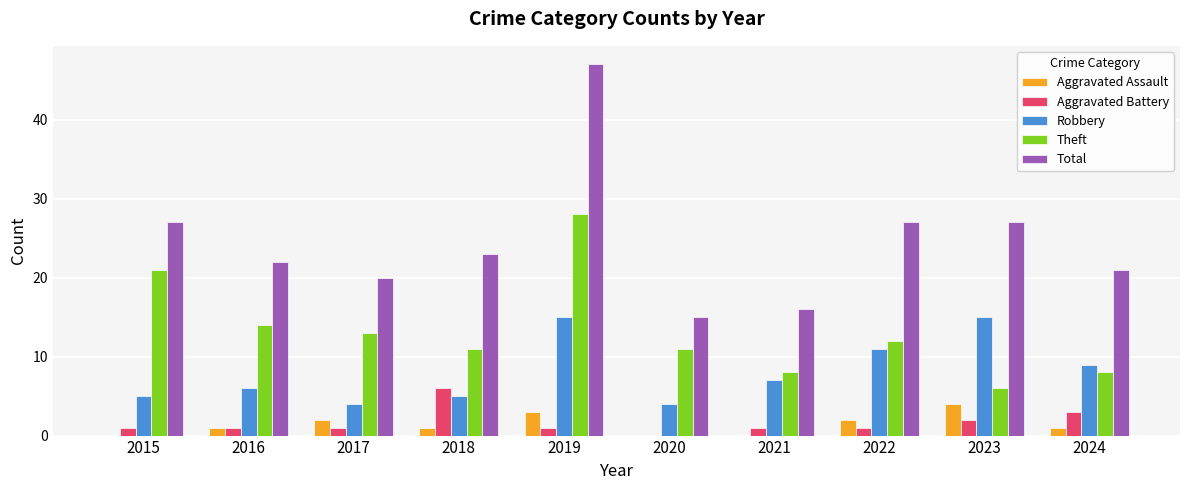

How many groups of bars are there?

10